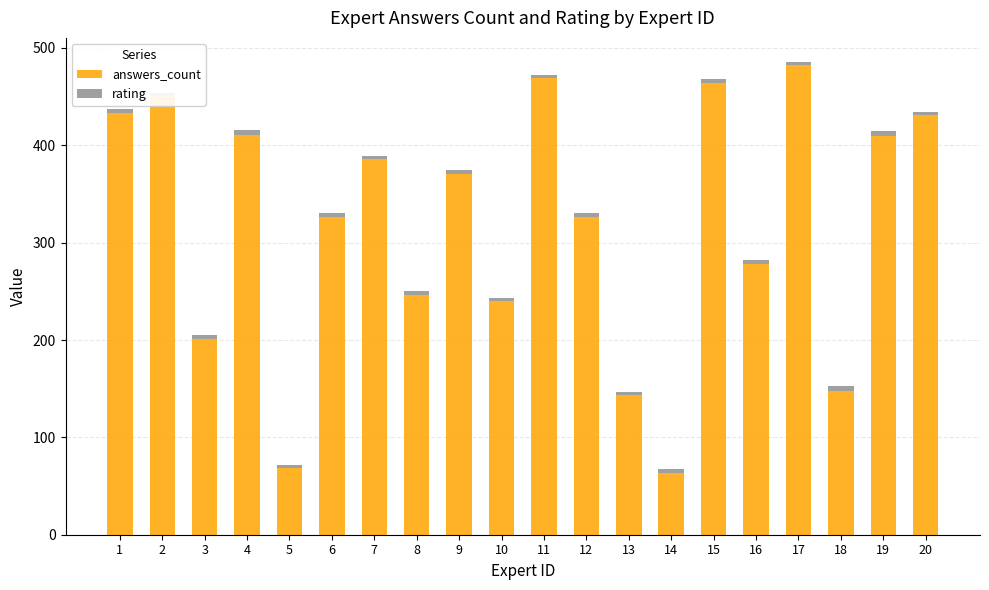

What value does the rating series have at 13?

3